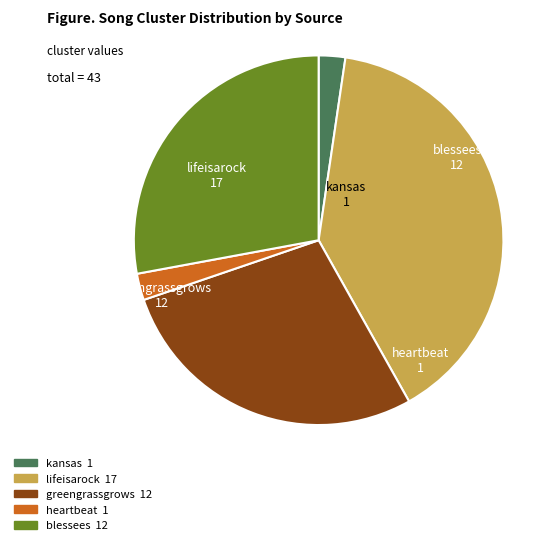

Combined, do heartbeat and blessees account for over 50%?

No